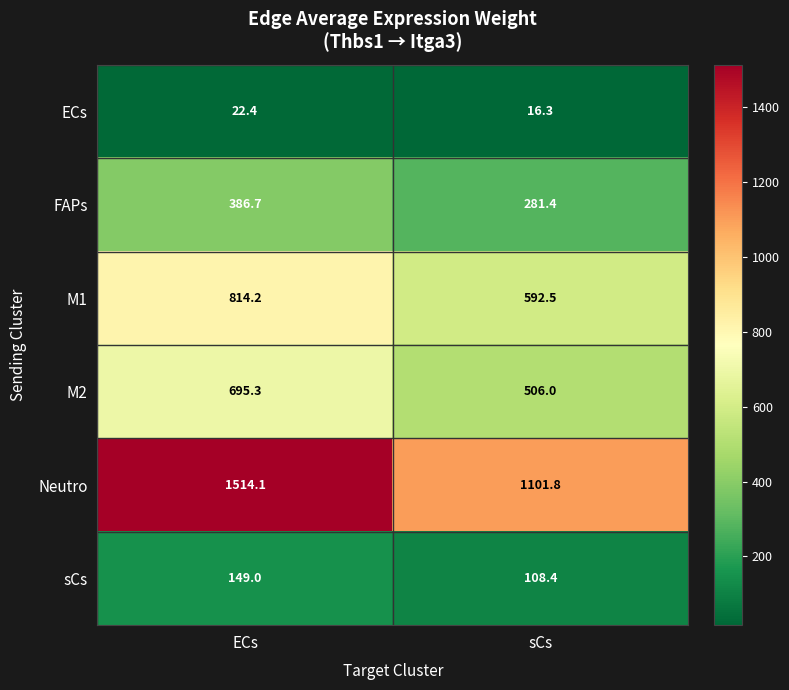

List the labels in order of M1 value, largest first.

ECs, sCs